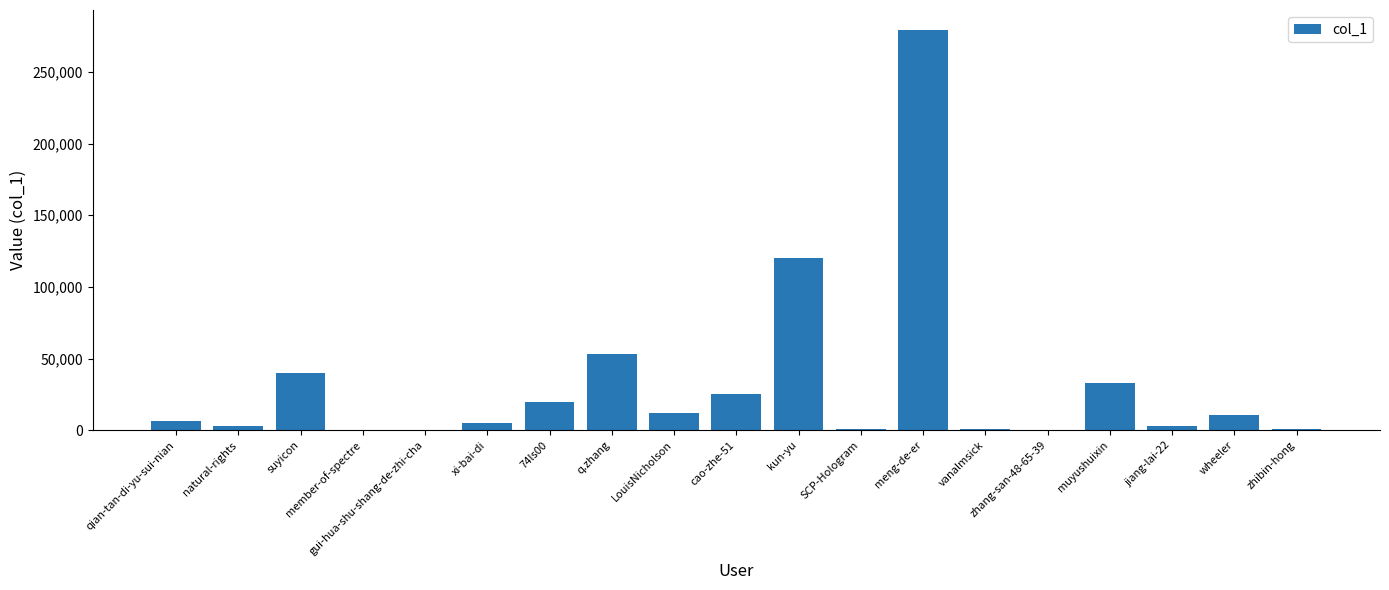

What value does the data have at q.zhang?

52965